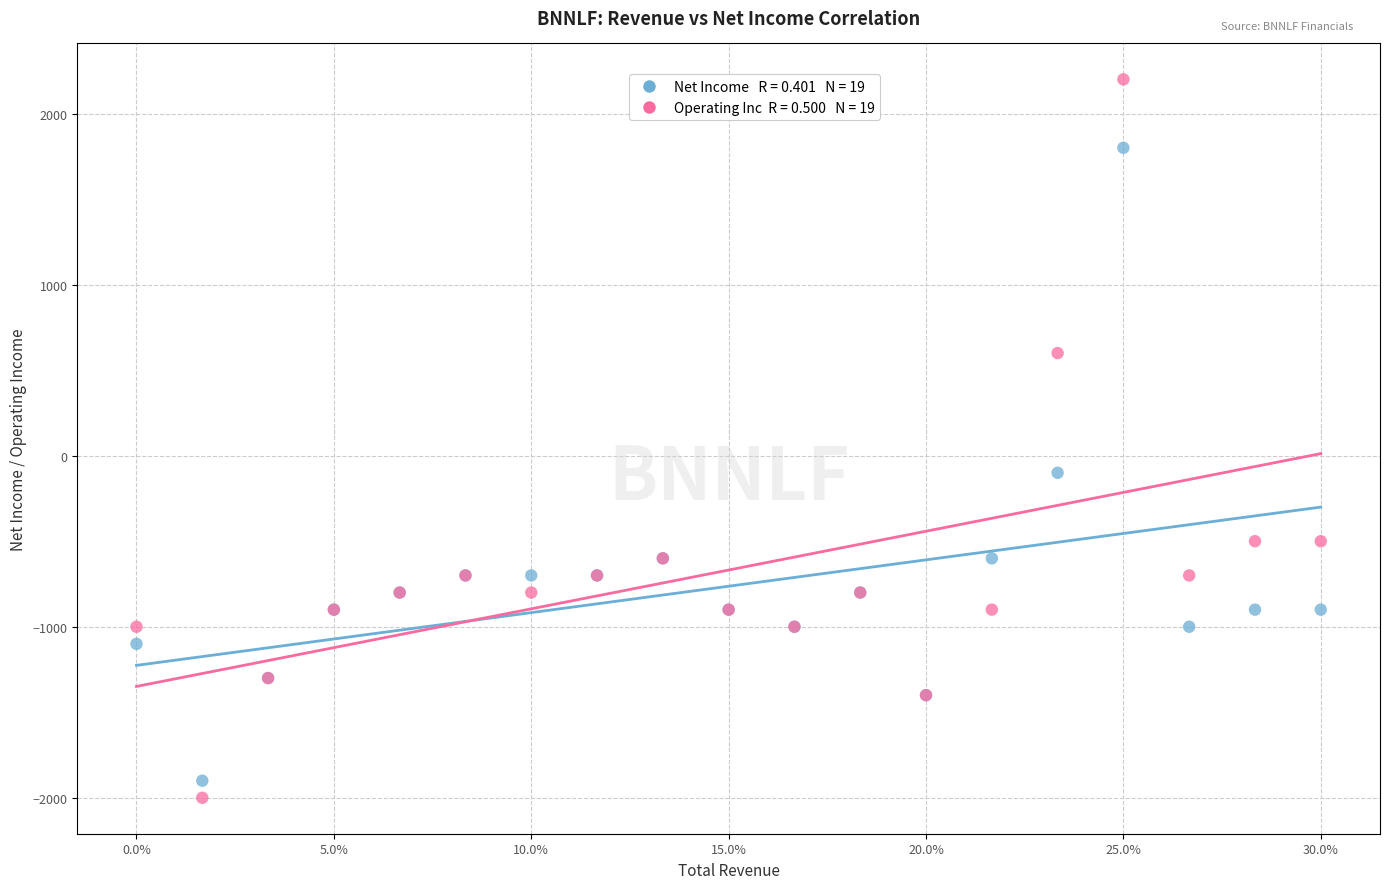

Across all series, what Y value is closest to 100?

-100